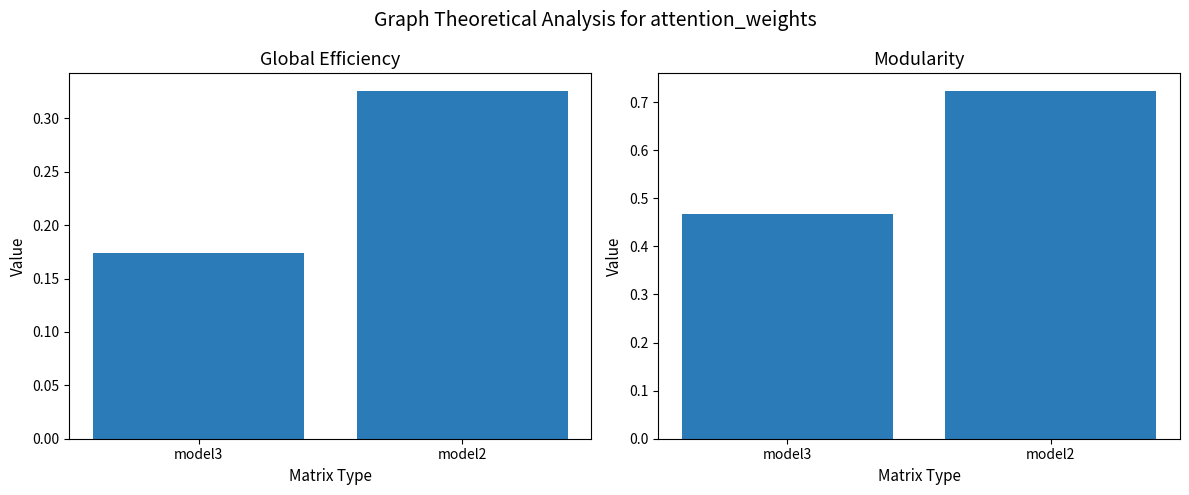

List the series in order of their peak value, highest first.

mean_snr, mean_pval